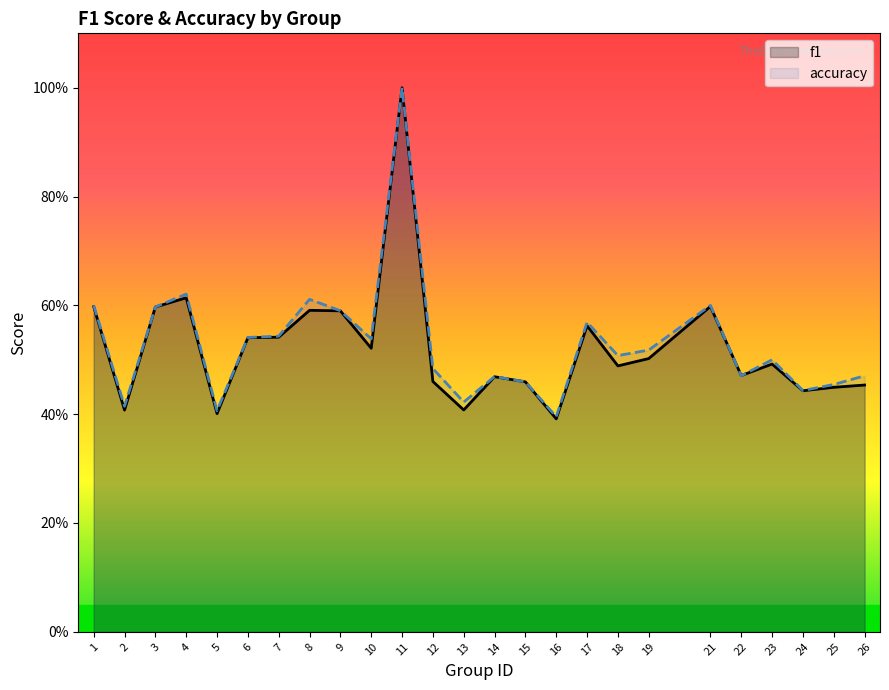

How many series are shown in this chart?

2